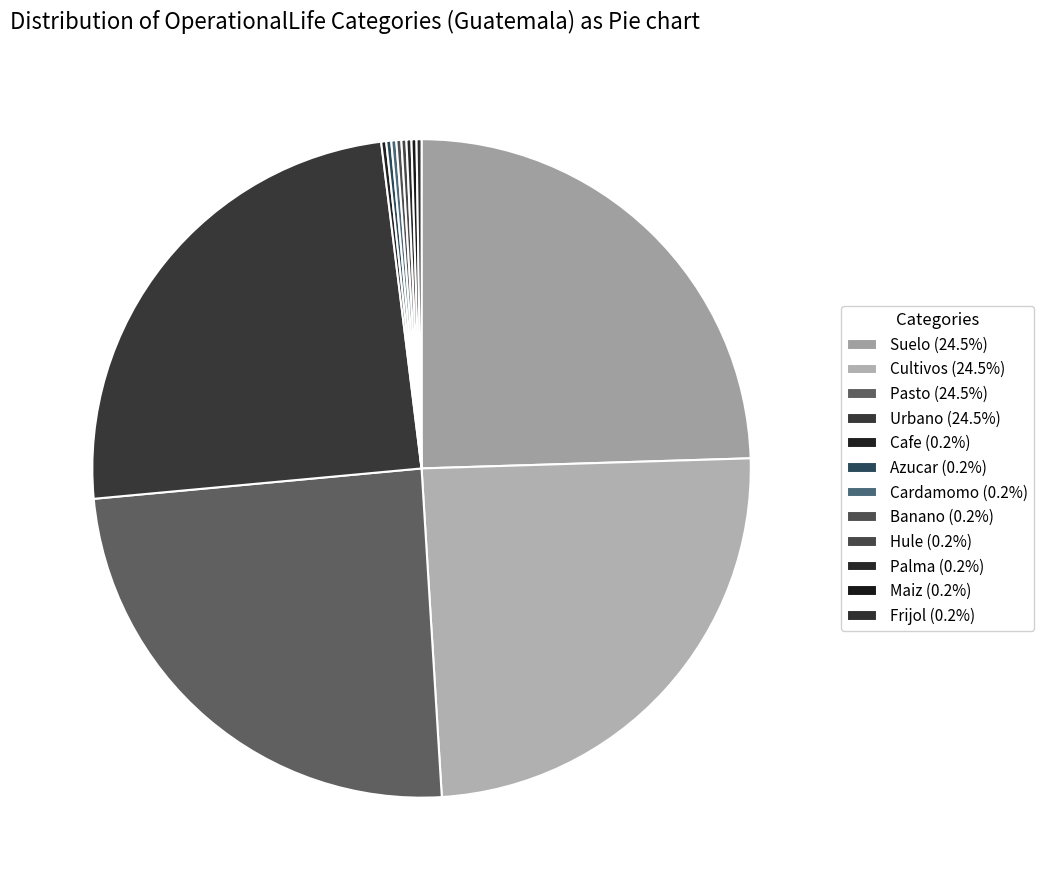

To the nearest percent, what is the average slice percentage?

8%